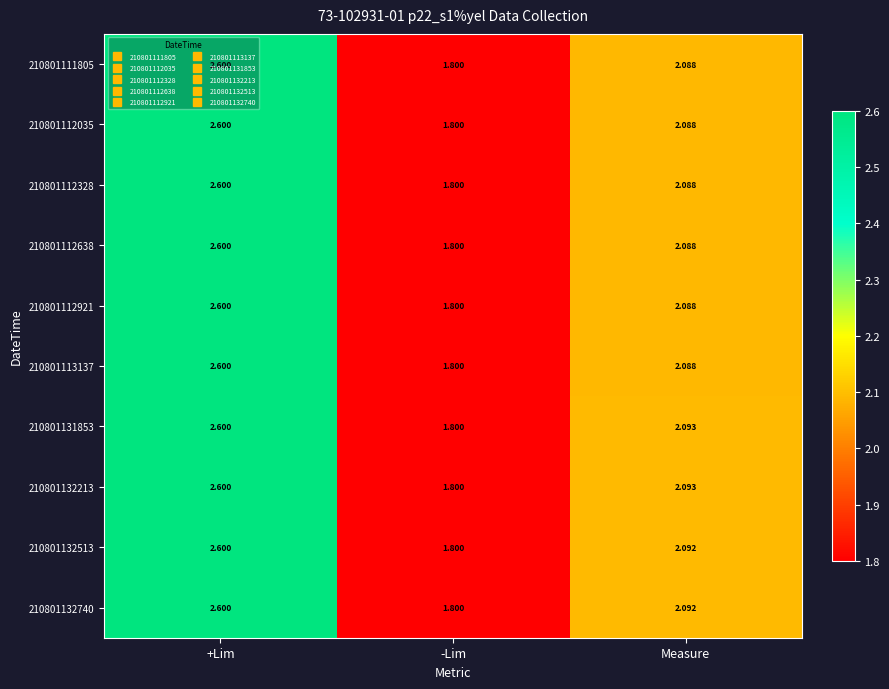

Which category has the highest value in the 210801112328 series?

+Lim